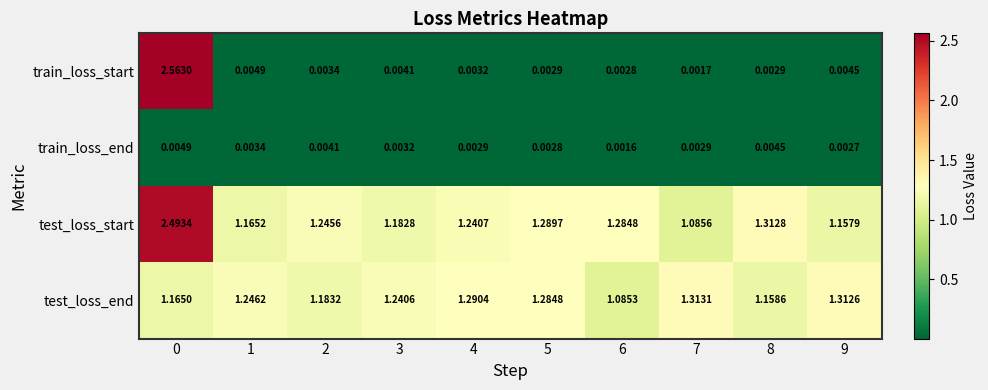

At 5, list the series in order from smallest to largest.

train_loss_end, train_loss_start, test_loss_end, test_loss_start